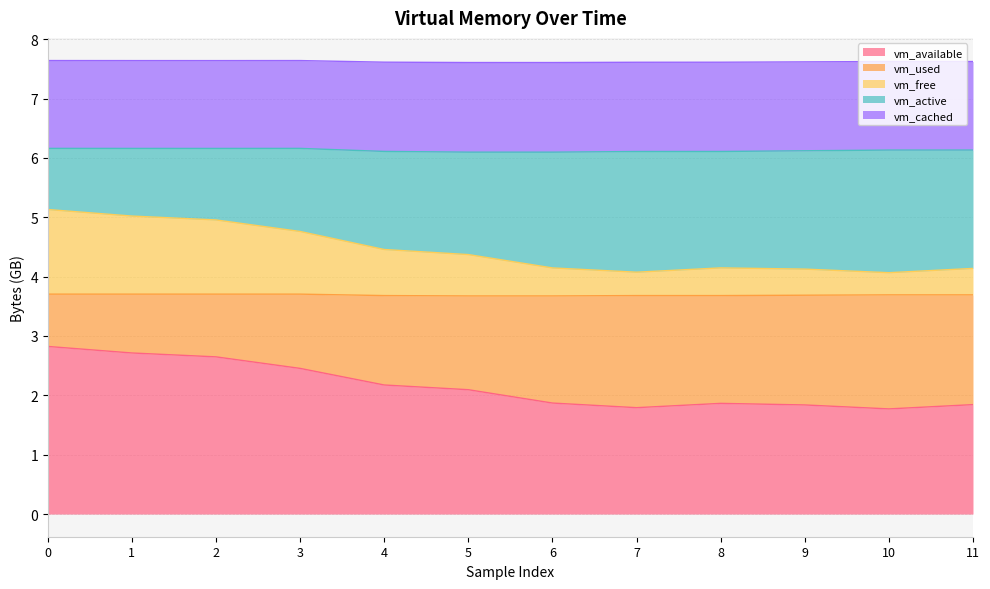

Is it true that vm_available equals 2.1 at 5?

True